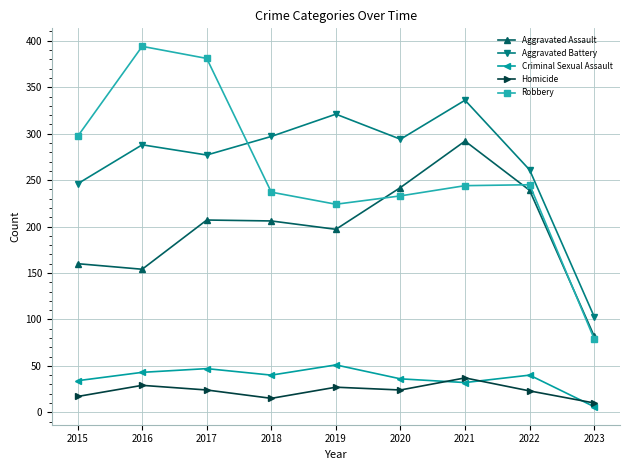

True or false: Aggravated Battery and Criminal Sexual Assault cross at least once.

False